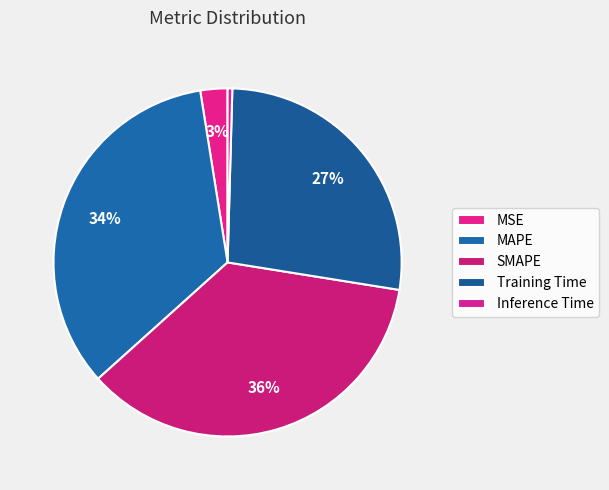

To the nearest percent, what portion does Training Time represent?

27%